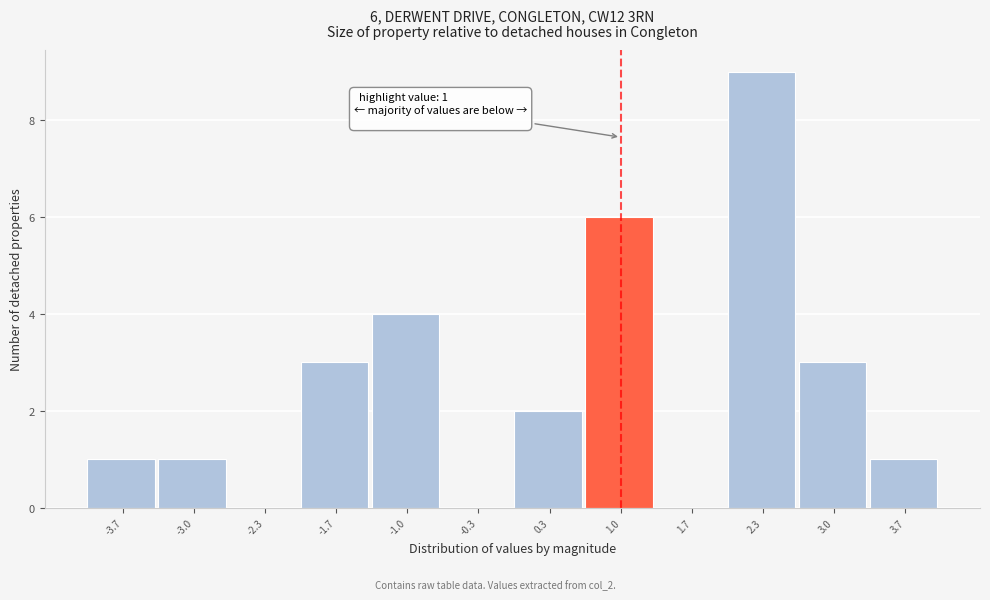

Over which range of the x-axis is the bar tallest?

2.0 to 2.7